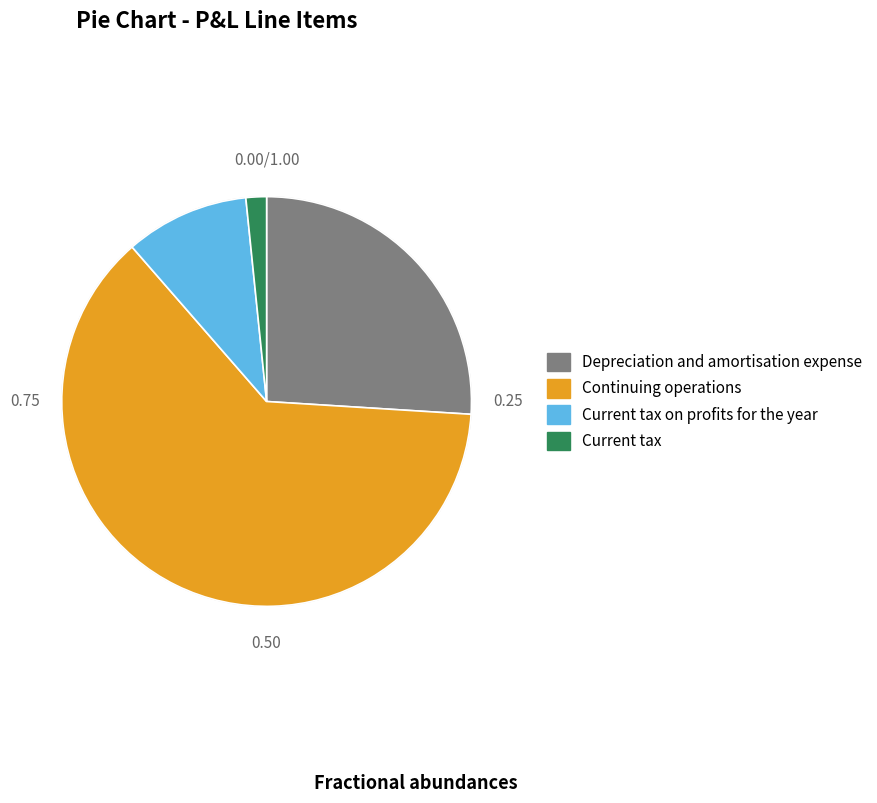

Rank the categories by value from lowest to highest.

Current tax, Current tax on profits for the year, Depreciation and amortisation expense, Continuing operations